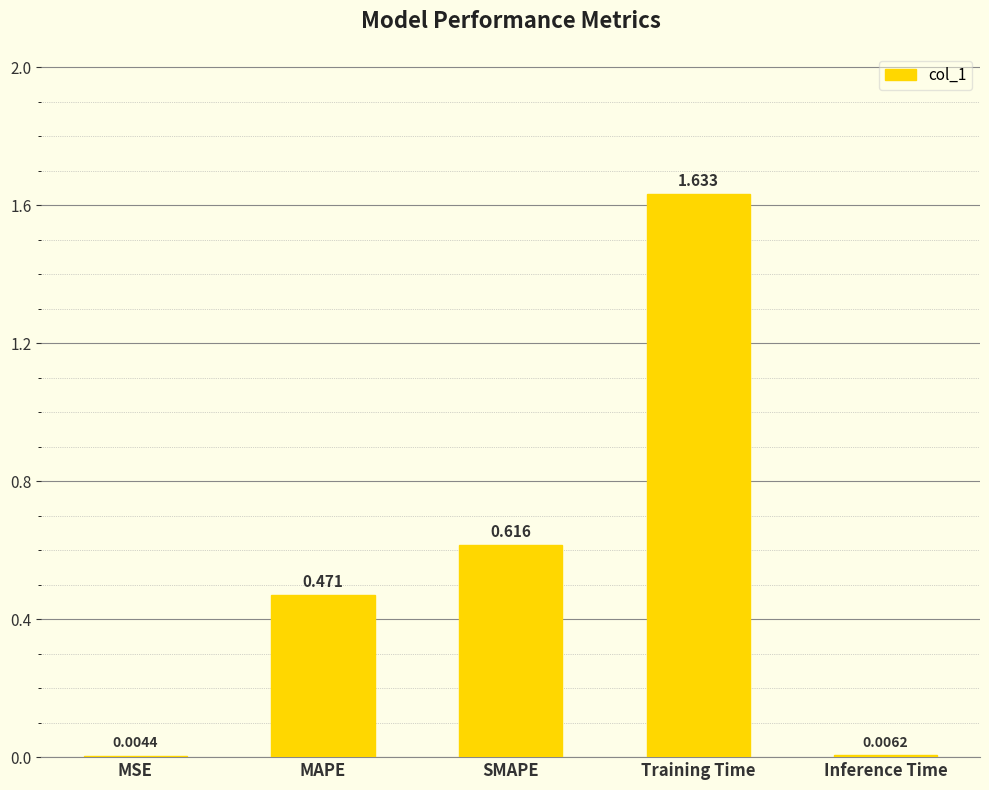

Between Training Time and MAPE, which is larger?

Training Time